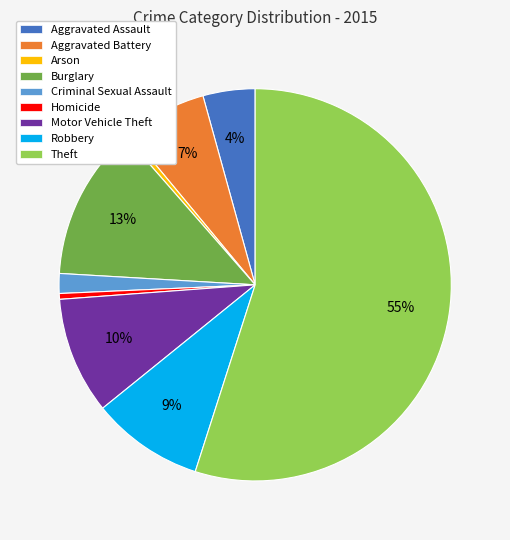

Do Homicide and Theft together represent more than half of the pie?

Yes